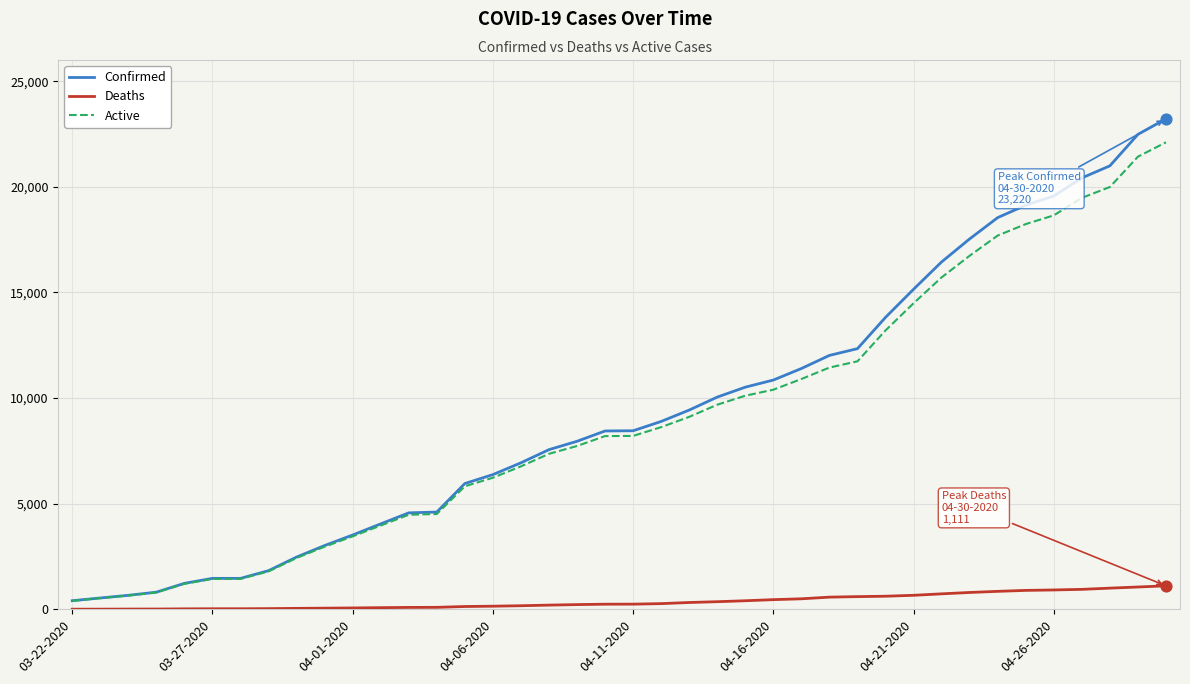

Which series has the widest spread of values?

Confirmed